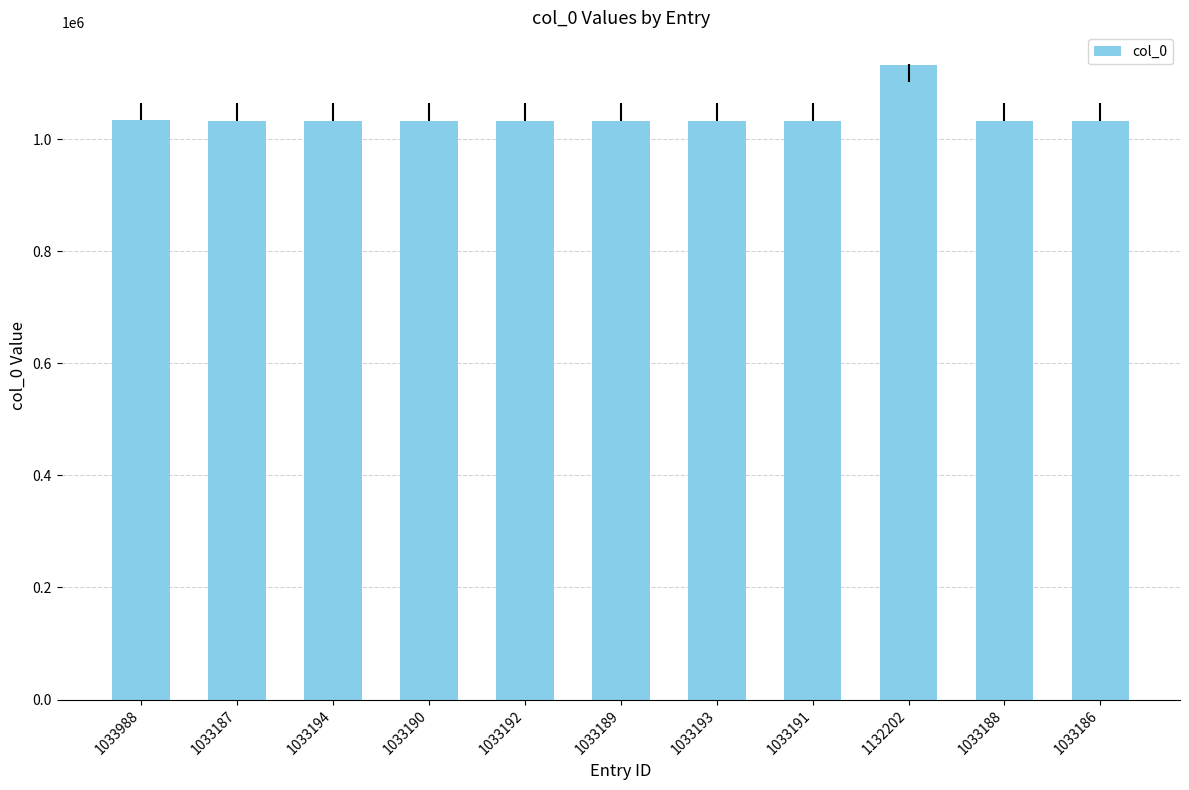

What is the ratio of the value at 1033186 to the value at 1033187?

1.0